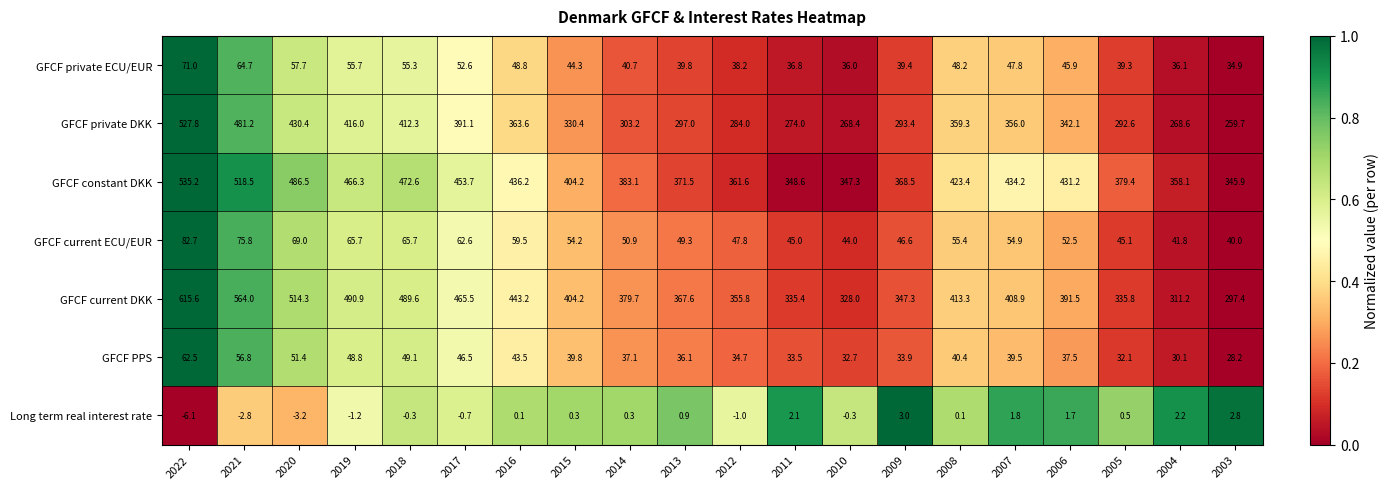

How many data points in GFCF constant DKK are above 423?

10